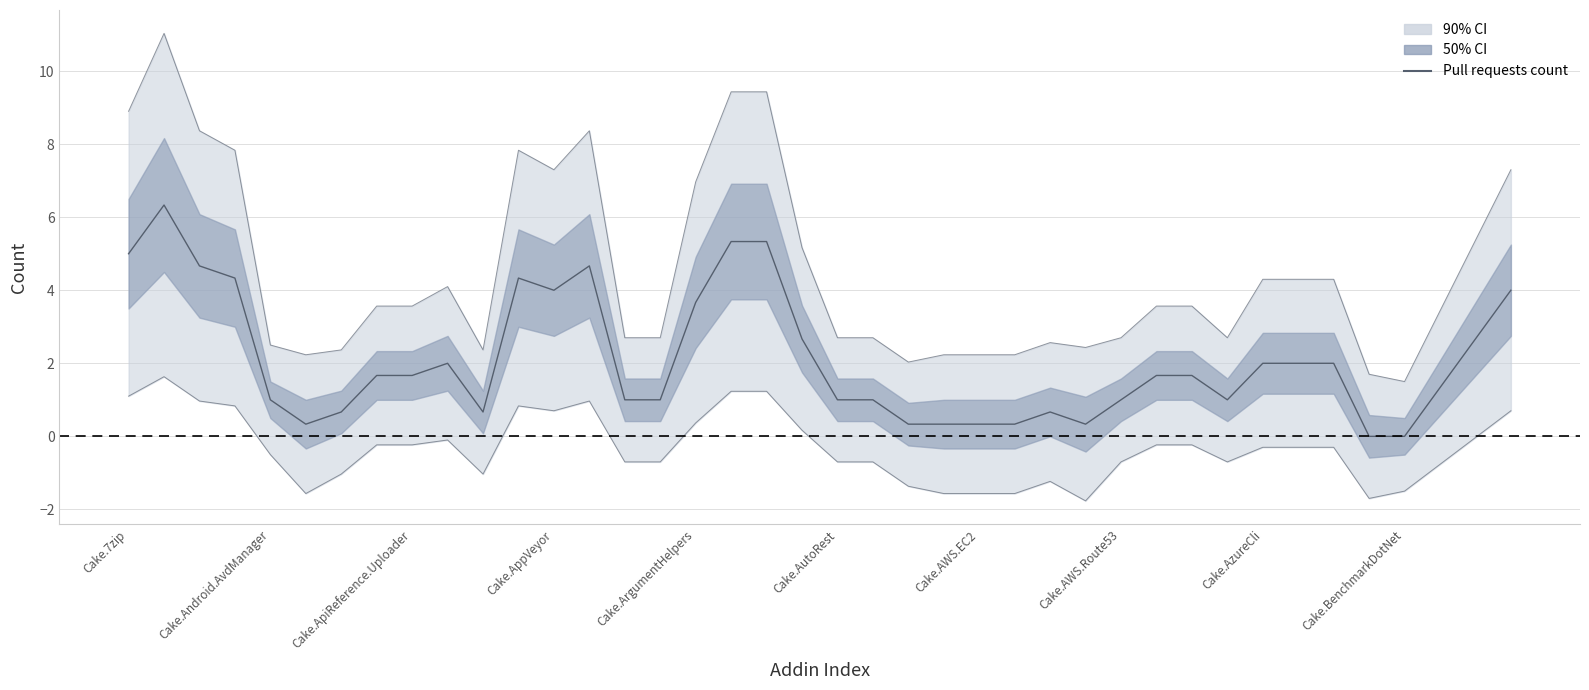

What is the value of the 39th point from the left?

2.7